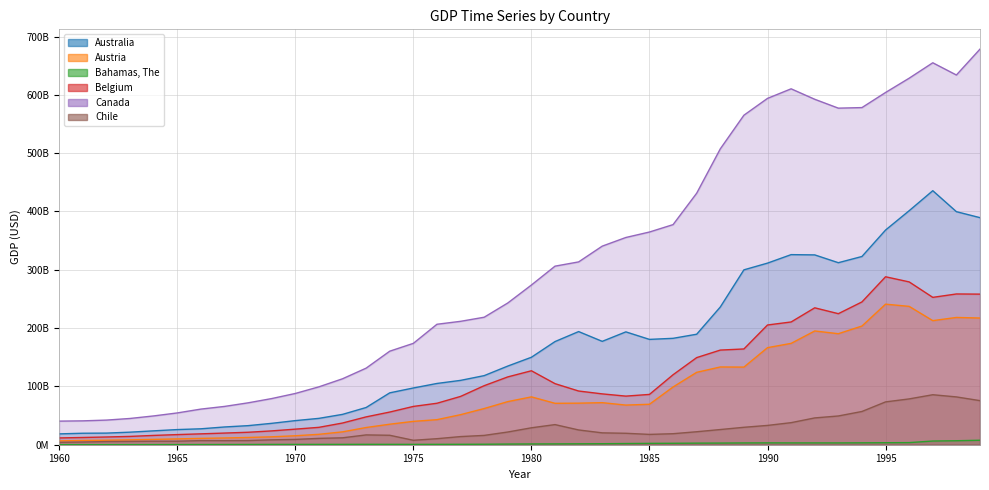

Count the number of categories in the chart.

40